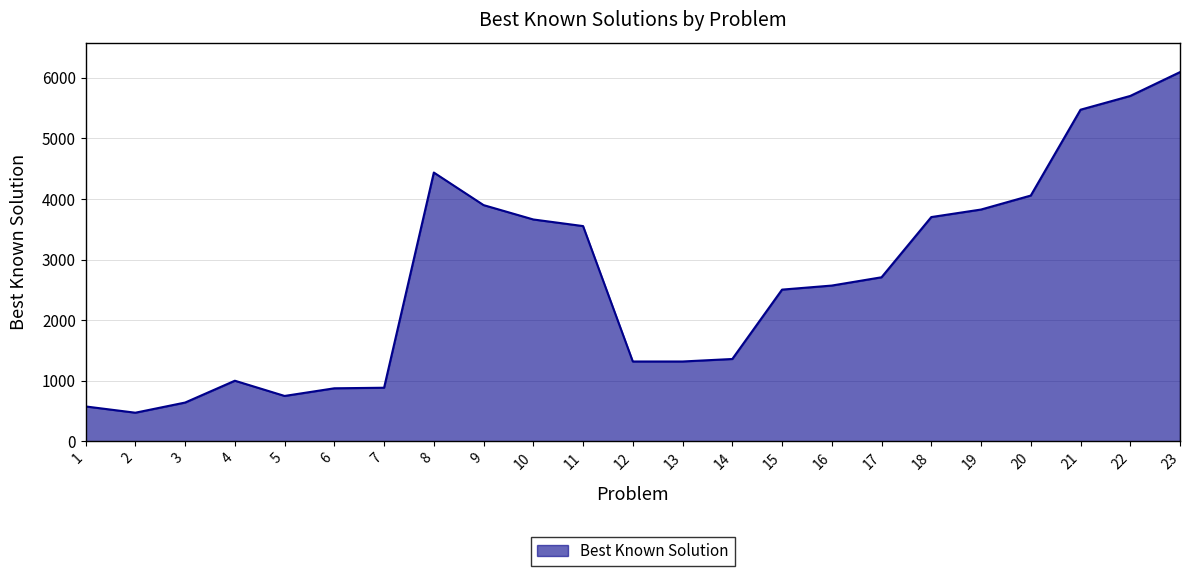

What is the difference between the maximum and minimum values?

5621.8